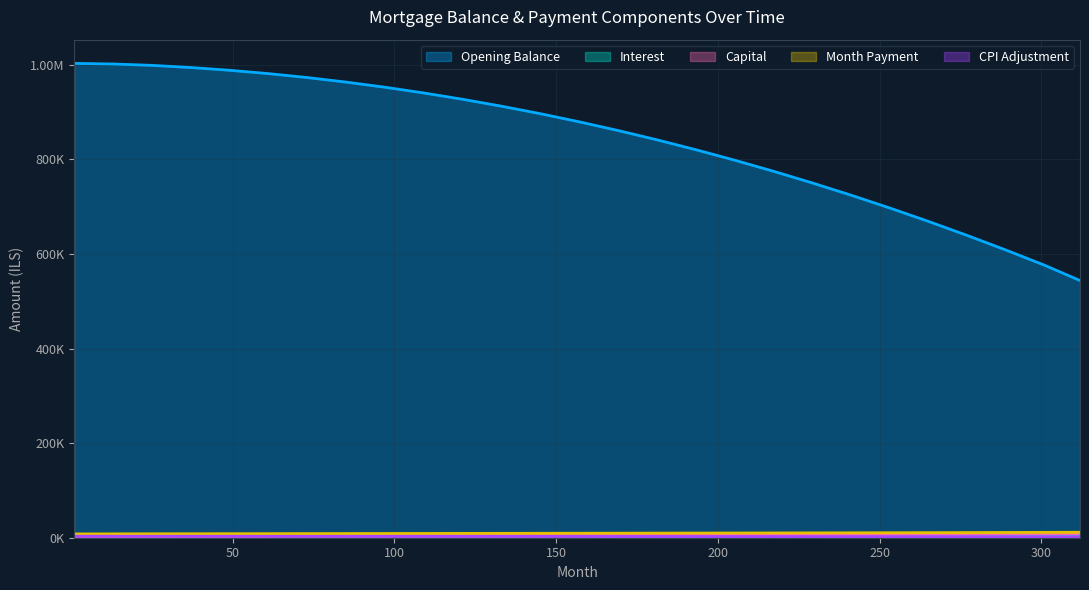

Does the chart display data point markers on the line(s)?

No